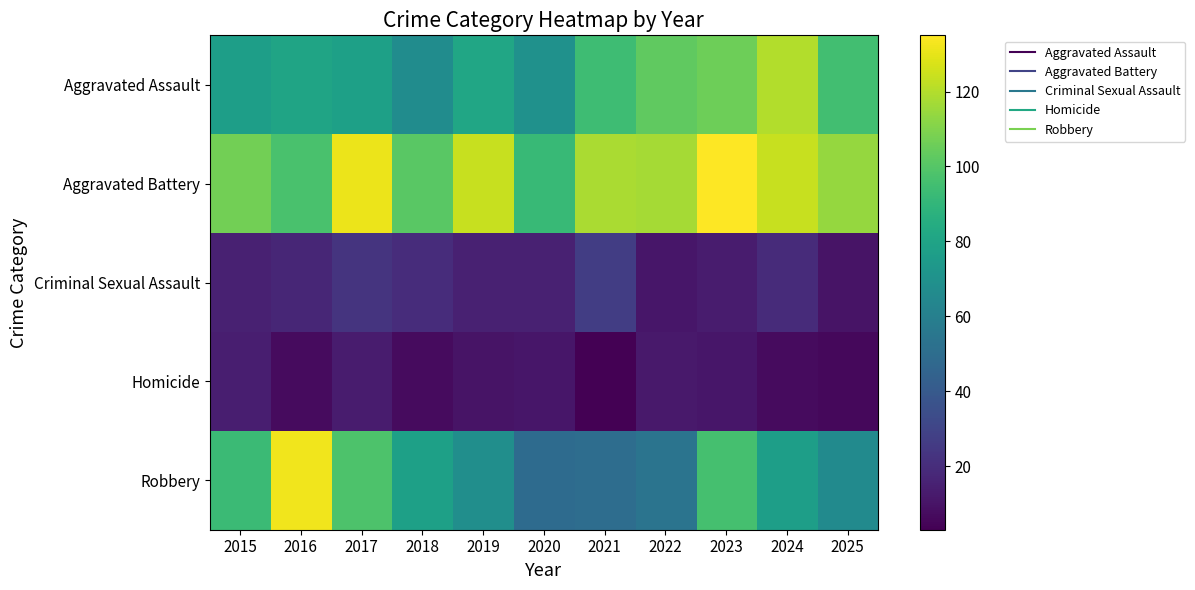

How many series are shown in this chart?

5